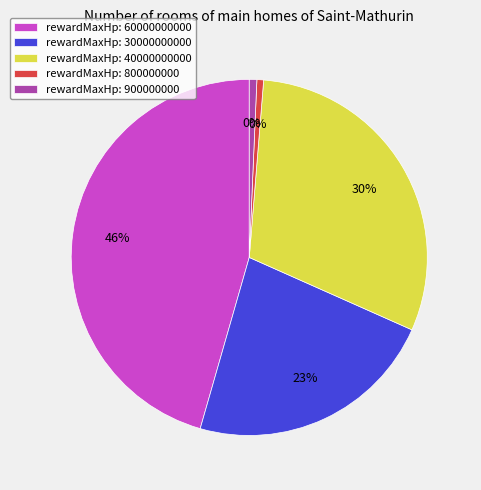

To the nearest percent, what is the average slice percentage?

20%